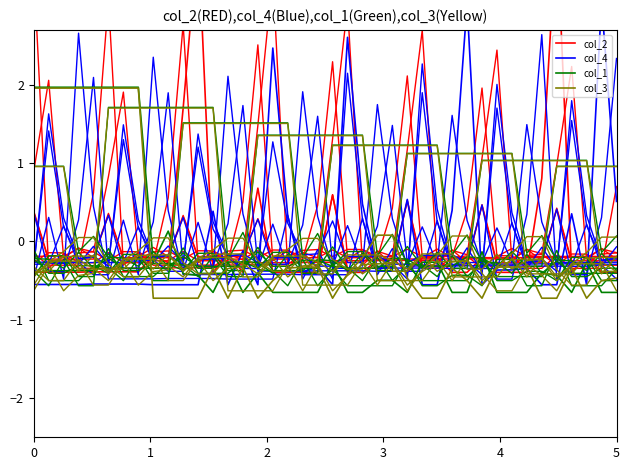

What is the value of the col_4 point at the 21st from the left?

-0.6